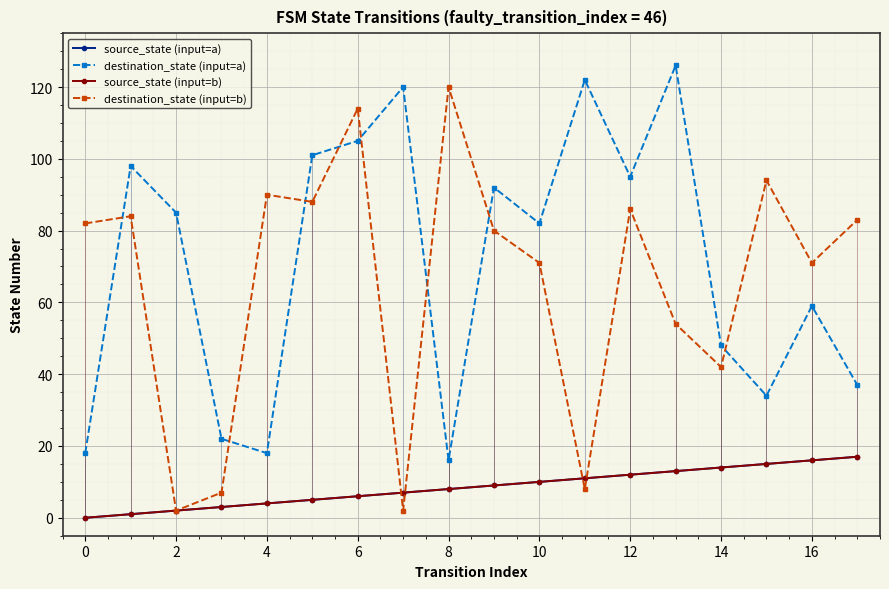

At how many categories does at least one series exceed 43?

17